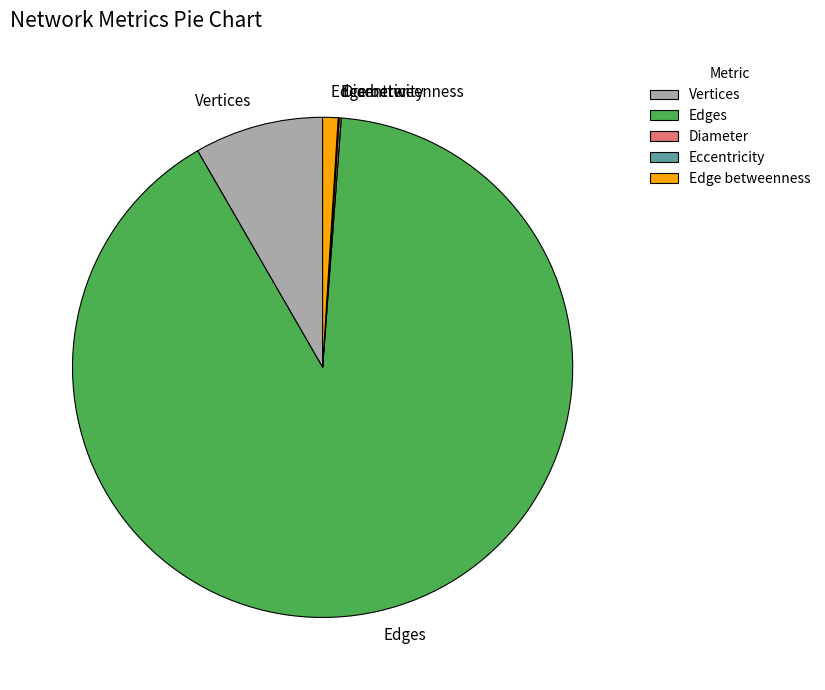

Do Edge betweenness and Vertices together represent more than half of the pie?

No